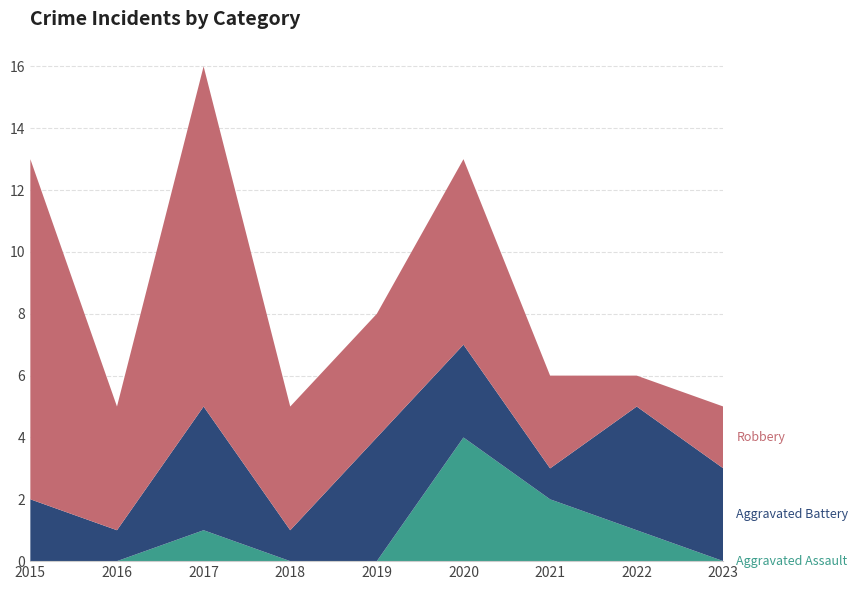

Reading left to right, what are all the values shown in this chart?

Aggravated Assault: 2015=0	2016=0	2017=1	2018=0	2019=0	2020=4	2021=2	2022=1	2023=0
Aggravated Battery: 2015=2	2016=1	2017=4	2018=1	2019=4	2020=3	2021=1	2022=4	2023=3
Robbery: 2015=11	2016=4	2017=11	2018=4	2019=4	2020=6	2021=3	2022=1	2023=2